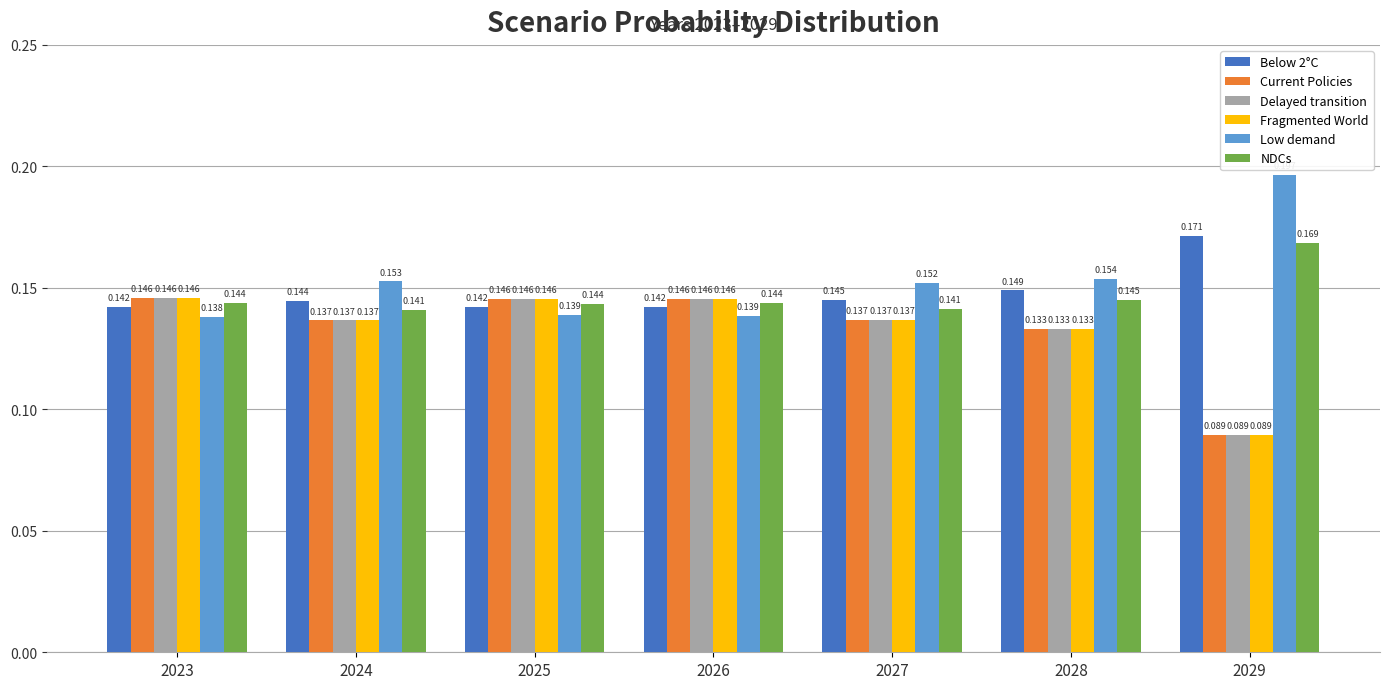

Which series changed the most between 2025 and 2028?

Low demand